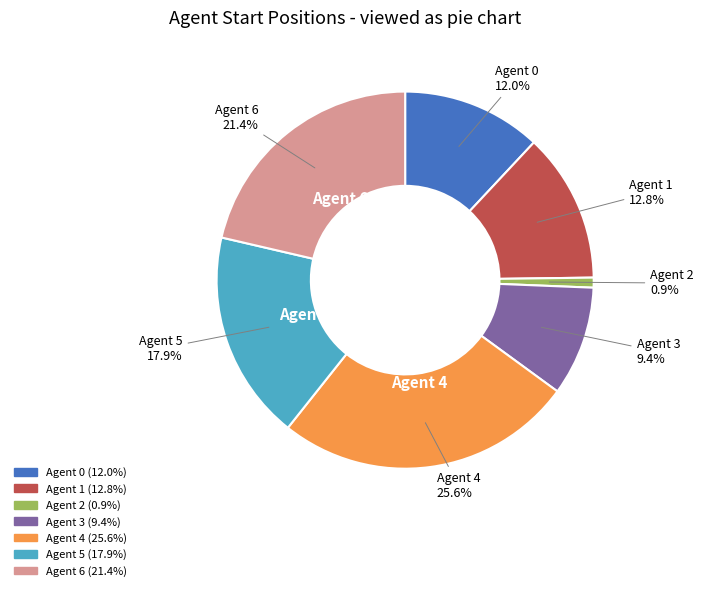

To the nearest percent, what portion does Agent 4 represent?

26%